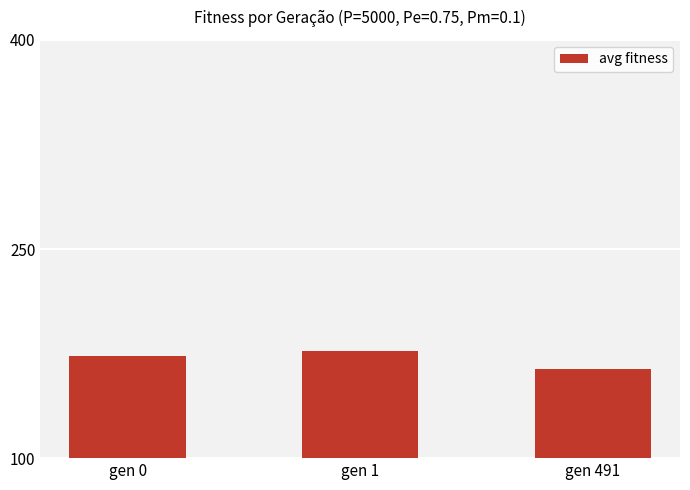

What is the difference between the maximum and second lowest values?

3.3